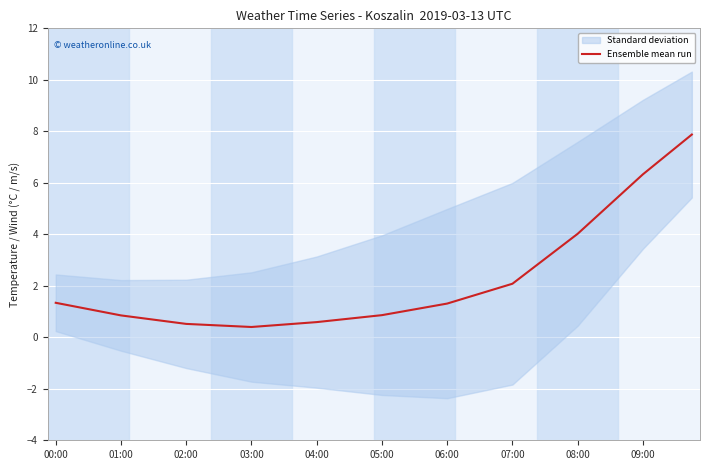

Reading right to left, extract all data points from this chart.

7.9	7.4	6.8	6.3	5.8	5.2	4.6	4.0	3.5	3.0	2.6	2.1	1.9	1.7	1.5	1.3	1.2	1.1	1.0	0.9	0.8	0.7	0.7	0.6	0.5	0.5	0.4	0.4	0.4	0.5	0.5	0.5	0.6	0.7	0.8	0.8	1.0	1.1	1.2	1.3